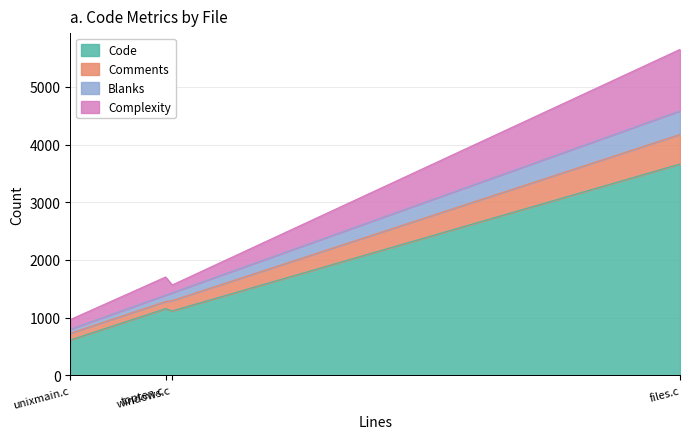

What is the sum of the Comments values at windows.c and topten.c?

303